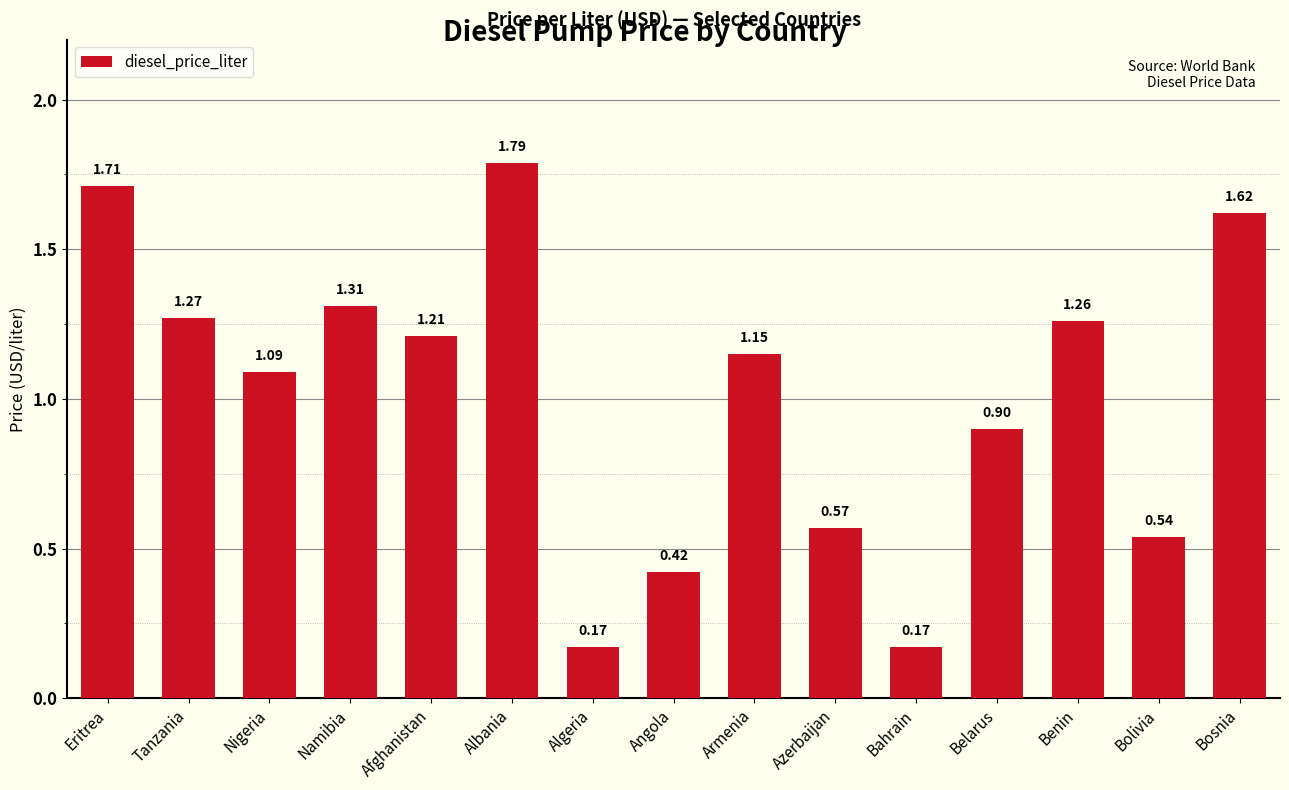

What is the average value?

1.0